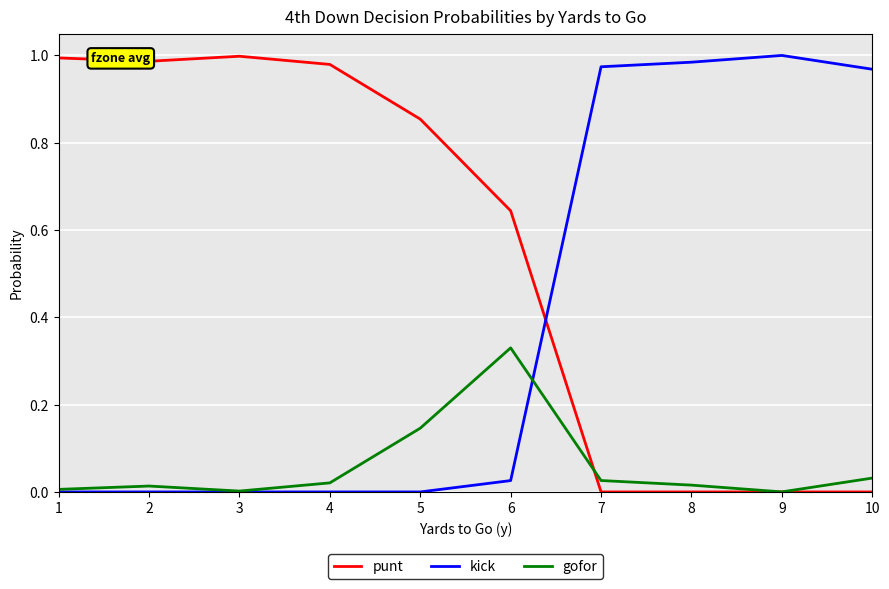

Which series has the largest total across all categories?

punt